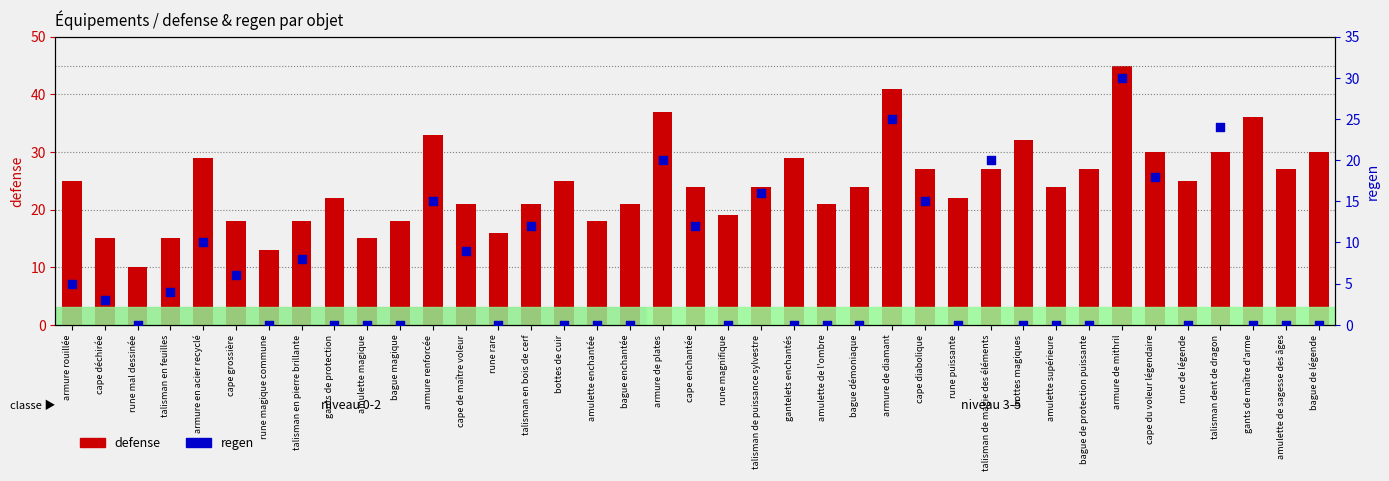

At which category is the sum across all series the highest?

armure de mithril